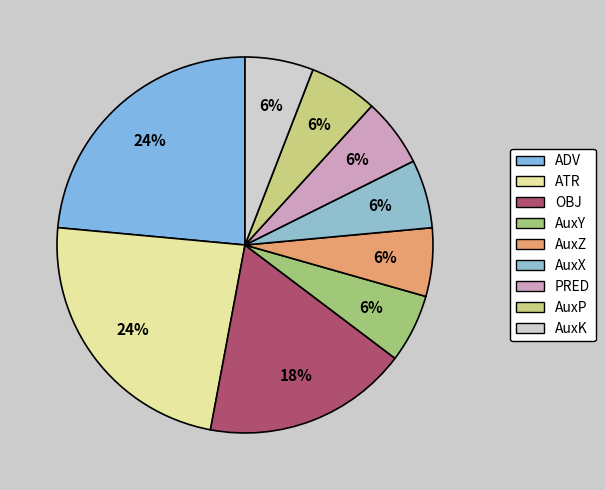

How many segments does this pie chart have?

9